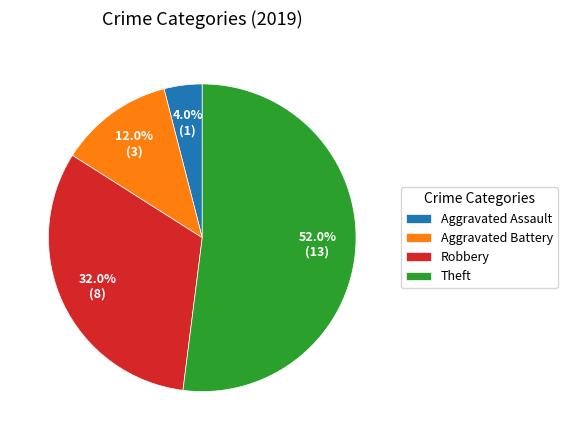

Rank the categories by value from highest to lowest.

Theft, Robbery, Aggravated Battery, Aggravated Assault